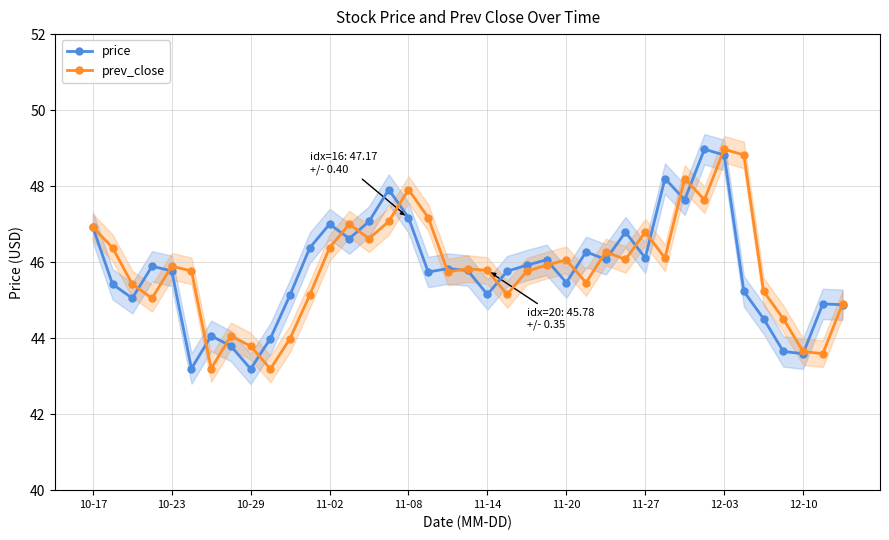

How many values in the price series exceed 45?

29